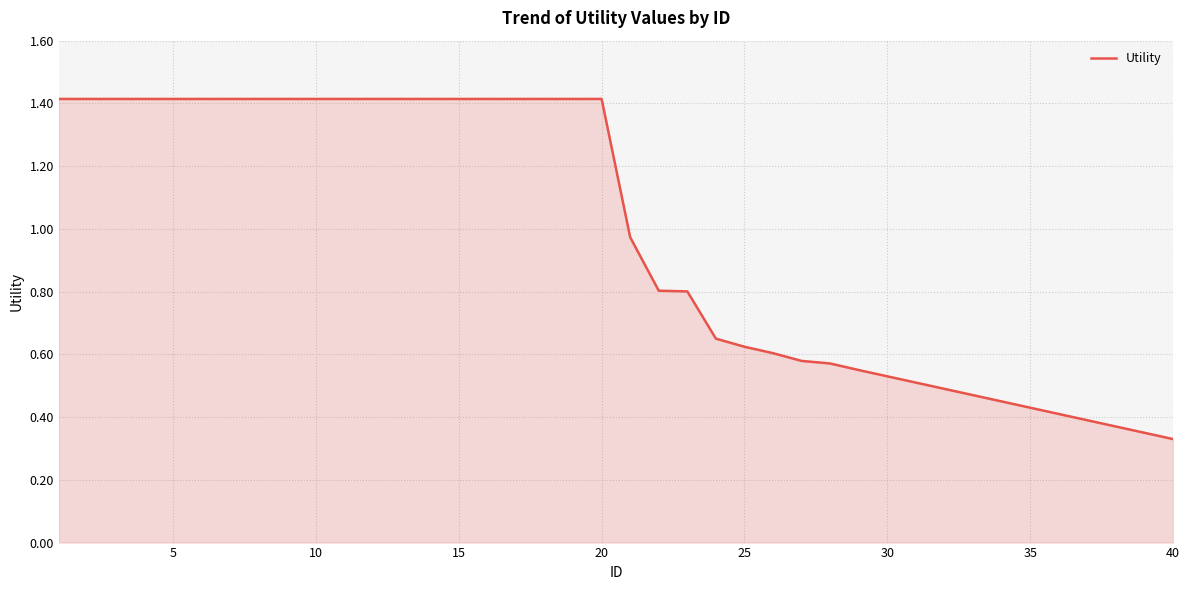

What is the sum of all values?

39.2